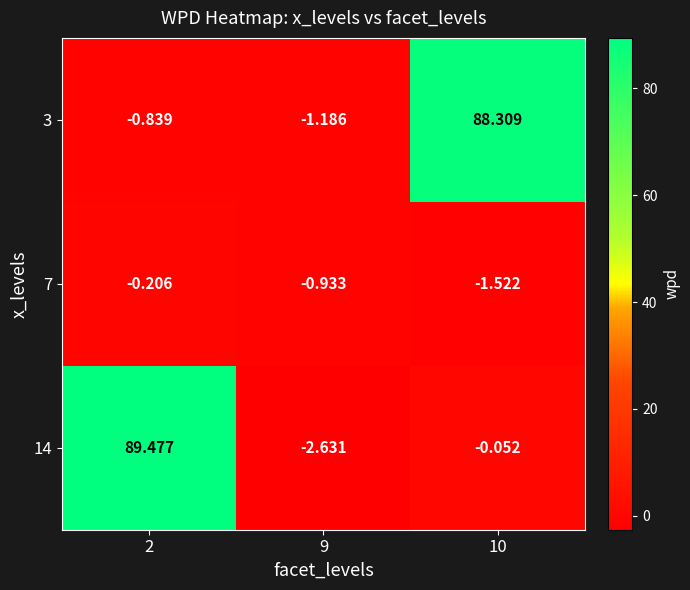

Which series has the widest spread of values?

14